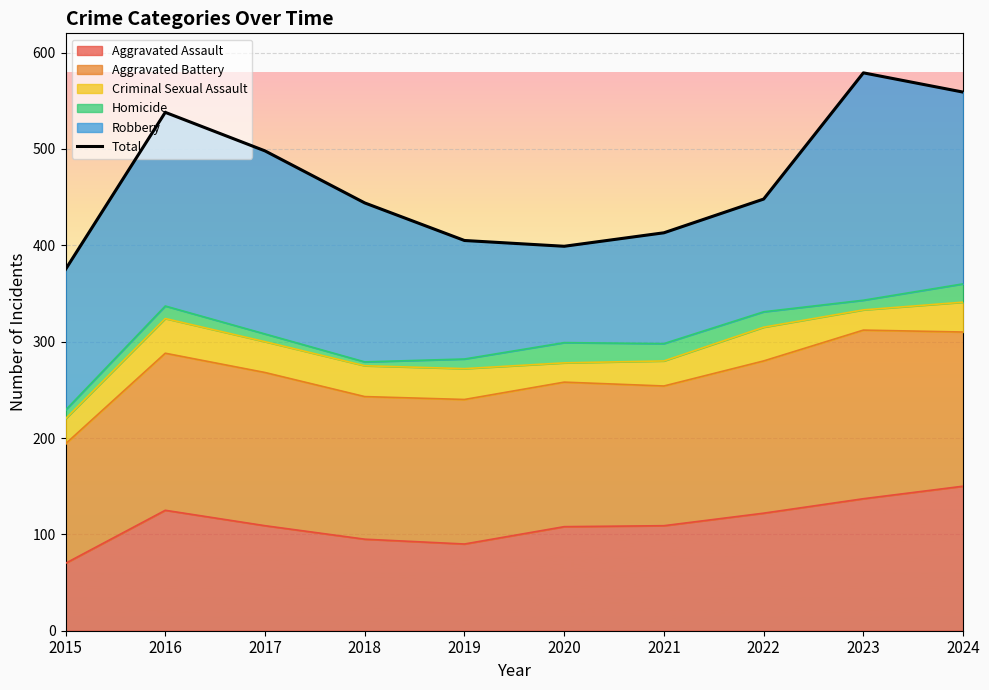

How many interior local peaks (higher than both neighbors) does the data have?

2